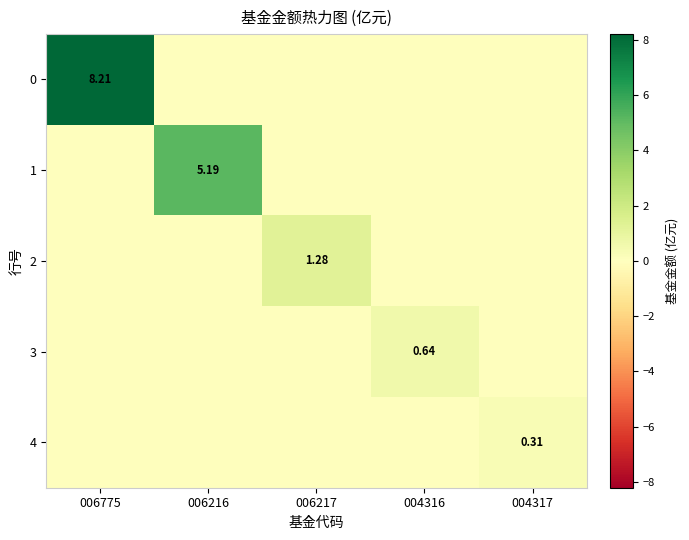

Is it true that 2 equals 0.0 at 006216?

True